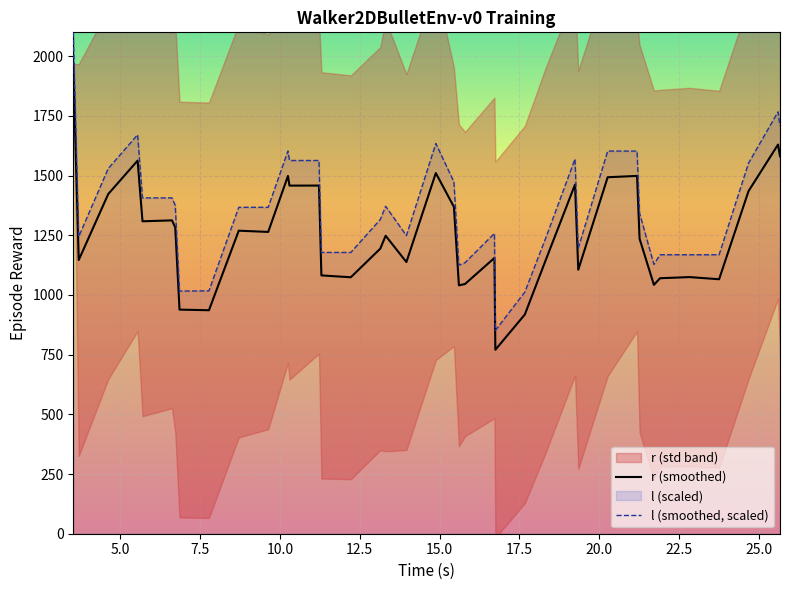

Reading left to right, transcribe all the data shown in this chart.

r (smoothed): 1966.6	1146.3	1422.6	1562.8	1308.6	1312.4	1282.8	938.6	936.0	1269.2	1264.0	1498.5	1458.0	1458.2	1082.0	1074.1	1193.9	1248.0	1137.8	1510.7	1369.0	1040.4	1045.9	1155.1	770.4	918.2	1144.5	1462.2	1105.5	1493.1	1498.6	1235.6	1042.3	1070.1	1074.9	1065.9	1434.9	1630.0	1580.8
l (smoothed, scaled): 2100.0	1244.2	1529.5	1671.1	1406.6	1406.6	1375.1	1016.4	1017.2	1367.1	1367.1	1603.1	1563.2	1563.2	1178.1	1178.1	1315.9	1371.3	1248.7	1634.2	1473.4	1124.8	1135.3	1257.9	851.3	1012.2	1236.9	1569.5	1196.2	1602.7	1602.7	1342.7	1128.1	1168.4	1168.4	1168.4	1552.3	1766.9	1708.1